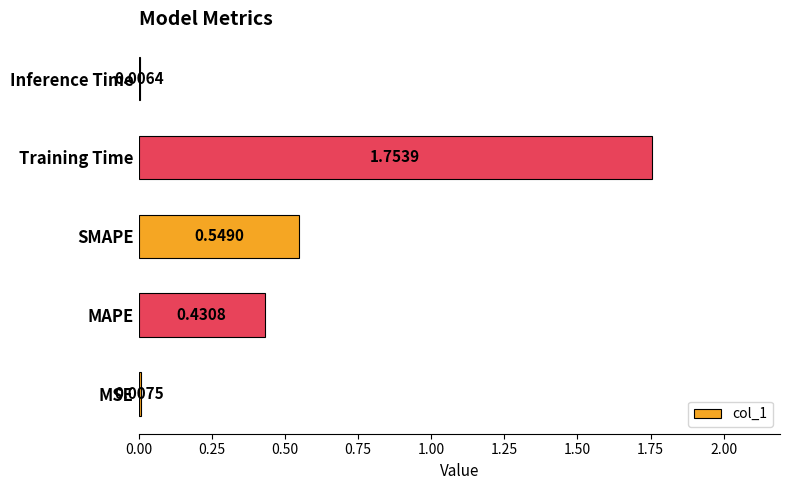

What is the sum of all values?

2.7